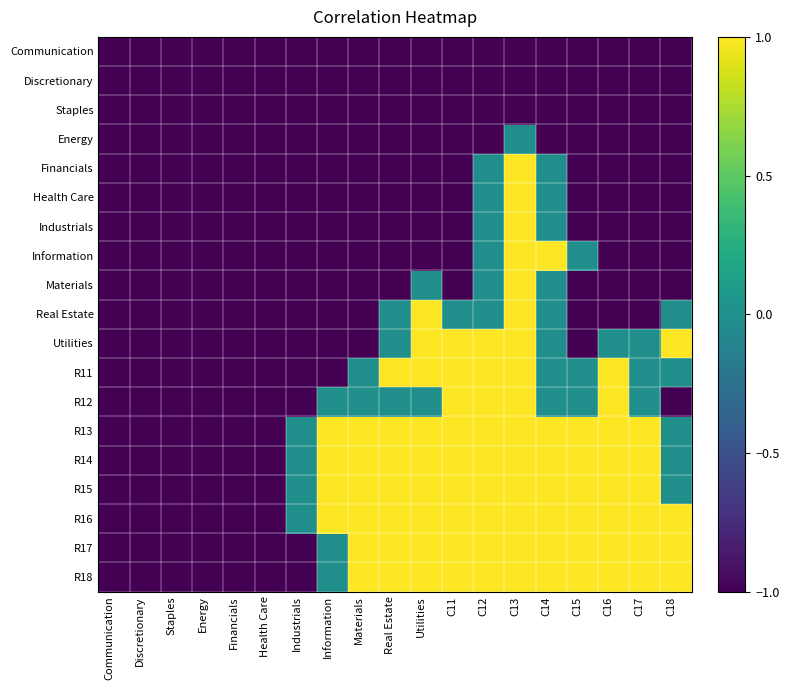

Reading right to left, what are all the values shown in this chart?

Communication: C18=-1.0	C17=-1.0	C16=-1.0	C15=-1.0	C14=-1.0	C13=-1.0	C12=-1.0	C11=-1.0	Utilities=-1.0	Real Estate=-1.0	Materials=-1.0	Information=-1.0	Industrials=-1.0	Health Care=-1.0	Financials=-1.0	Energy=-1.0	Staples=-1.0	Discretionary=-1.0	Communication=-1.0
Discretionary: C18=-1.0	C17=-1.0	C16=-1.0	C15=-1.0	C14=-1.0	C13=-1.0	C12=-1.0	C11=-1.0	Utilities=-1.0	Real Estate=-1.0	Materials=-1.0	Information=-1.0	Industrials=-1.0	Health Care=-1.0	Financials=-1.0	Energy=-1.0	Staples=-1.0	Discretionary=-1.0	Communication=-1.0
Staples: C18=-1.0	C17=-1.0	C16=-1.0	C15=-1.0	C14=-1.0	C13=-1.0	C12=-1.0	C11=-1.0	Utilities=-1.0	Real Estate=-1.0	Materials=-1.0	Information=-1.0	Industrials=-1.0	Health Care=-1.0	Financials=-1.0	Energy=-1.0	Staples=-1.0	Discretionary=-1.0	Communication=-1.0
Energy: C18=-1.0	C17=-1.0	C16=-1.0	C15=-1.0	C14=-1.0	C13=-0.0	C12=-1.0	C11=-1.0	Utilities=-1.0	Real Estate=-1.0	Materials=-1.0	Information=-1.0	Industrials=-1.0	Health Care=-1.0	Financials=-1.0	Energy=-1.0	Staples=-1.0	Discretionary=-1.0	Communication=-1.0
Financials: C18=-1.0	C17=-1.0	C16=-1.0	C15=-1.0	C14=-0.0	C13=1.0	C12=-0.0	C11=-1.0	Utilities=-1.0	Real Estate=-1.0	Materials=-1.0	Information=-1.0	Industrials=-1.0	Health Care=-1.0	Financials=-1.0	Energy=-1.0	Staples=-1.0	Discretionary=-1.0	Communication=-1.0
Health Care: C18=-1.0	C17=-1.0	C16=-1.0	C15=-1.0	C14=-0.0	C13=1.0	C12=-0.0	C11=-1.0	Utilities=-1.0	Real Estate=-1.0	Materials=-1.0	Information=-1.0	Industrials=-1.0	Health Care=-1.0	Financials=-1.0	Energy=-1.0	Staples=-1.0	Discretionary=-1.0	Communication=-1.0
Industrials: C18=-1.0	C17=-1.0	C16=-1.0	C15=-1.0	C14=-0.0	C13=1.0	C12=-0.0	C11=-1.0	Utilities=-1.0	Real Estate=-1.0	Materials=-1.0	Information=-1.0	Industrials=-1.0	Health Care=-1.0	Financials=-1.0	Energy=-1.0	Staples=-1.0	Discretionary=-1.0	Communication=-1.0
Information: C18=-1.0	C17=-1.0	C16=-1.0	C15=-0.0	C14=1.0	C13=1.0	C12=-0.0	C11=-1.0	Utilities=-1.0	Real Estate=-1.0	Materials=-1.0	Information=-1.0	Industrials=-1.0	Health Care=-1.0	Financials=-1.0	Energy=-1.0	Staples=-1.0	Discretionary=-1.0	Communication=-1.0
Materials: C18=-1.0	C17=-1.0	C16=-1.0	C15=-1.0	C14=-0.0	C13=1.0	C12=-0.0	C11=-1.0	Utilities=-0.0	Real Estate=-1.0	Materials=-1.0	Information=-1.0	Industrials=-1.0	Health Care=-1.0	Financials=-1.0	Energy=-1.0	Staples=-1.0	Discretionary=-1.0	Communication=-1.0
Real Estate: C18=-0.0	C17=-1.0	C16=-1.0	C15=-1.0	C14=-0.0	C13=1.0	C12=-0.0	C11=-0.0	Utilities=1.0	Real Estate=-0.0	Materials=-1.0	Information=-1.0	Industrials=-1.0	Health Care=-1.0	Financials=-1.0	Energy=-1.0	Staples=-1.0	Discretionary=-1.0	Communication=-1.0
Utilities: C18=1.0	C17=-0.0	C16=-0.0	C15=-1.0	C14=-0.0	C13=1.0	C12=1.0	C11=1.0	Utilities=1.0	Real Estate=-0.0	Materials=-1.0	Information=-1.0	Industrials=-1.0	Health Care=-1.0	Financials=-1.0	Energy=-1.0	Staples=-1.0	Discretionary=-1.0	Communication=-1.0
R11: C18=-0.0	C17=-0.0	C16=1.0	C15=-0.0	C14=-0.0	C13=1.0	C12=1.0	C11=1.0	Utilities=1.0	Real Estate=1.0	Materials=-0.0	Information=-1.0	Industrials=-1.0	Health Care=-1.0	Financials=-1.0	Energy=-1.0	Staples=-1.0	Discretionary=-1.0	Communication=-1.0
R12: C18=-1.0	C17=-0.0	C16=1.0	C15=-0.0	C14=-0.0	C13=1.0	C12=1.0	C11=1.0	Utilities=-0.0	Real Estate=-0.0	Materials=-0.0	Information=-0.0	Industrials=-1.0	Health Care=-1.0	Financials=-1.0	Energy=-1.0	Staples=-1.0	Discretionary=-1.0	Communication=-1.0
R13: C18=-0.0	C17=1.0	C16=1.0	C15=1.0	C14=1.0	C13=1.0	C12=1.0	C11=1.0	Utilities=1.0	Real Estate=1.0	Materials=1.0	Information=1.0	Industrials=-0.0	Health Care=-1.0	Financials=-1.0	Energy=-1.0	Staples=-1.0	Discretionary=-1.0	Communication=-1.0
R14: C18=-0.0	C17=1.0	C16=1.0	C15=1.0	C14=1.0	C13=1.0	C12=1.0	C11=1.0	Utilities=1.0	Real Estate=1.0	Materials=1.0	Information=1.0	Industrials=-0.0	Health Care=-1.0	Financials=-1.0	Energy=-1.0	Staples=-1.0	Discretionary=-1.0	Communication=-1.0
R15: C18=-0.0	C17=1.0	C16=1.0	C15=1.0	C14=1.0	C13=1.0	C12=1.0	C11=1.0	Utilities=1.0	Real Estate=1.0	Materials=1.0	Information=1.0	Industrials=-0.0	Health Care=-1.0	Financials=-1.0	Energy=-1.0	Staples=-1.0	Discretionary=-1.0	Communication=-1.0
R16: C18=1.0	C17=1.0	C16=1.0	C15=1.0	C14=1.0	C13=1.0	C12=1.0	C11=1.0	Utilities=1.0	Real Estate=1.0	Materials=1.0	Information=1.0	Industrials=-0.0	Health Care=-1.0	Financials=-1.0	Energy=-1.0	Staples=-1.0	Discretionary=-1.0	Communication=-1.0
R17: C18=1.0	C17=1.0	C16=1.0	C15=1.0	C14=1.0	C13=1.0	C12=1.0	C11=1.0	Utilities=1.0	Real Estate=1.0	Materials=1.0	Information=-0.0	Industrials=-1.0	Health Care=-1.0	Financials=-1.0	Energy=-1.0	Staples=-1.0	Discretionary=-1.0	Communication=-1.0
R18: C18=1.0	C17=1.0	C16=1.0	C15=1.0	C14=1.0	C13=1.0	C12=1.0	C11=1.0	Utilities=1.0	Real Estate=1.0	Materials=1.0	Information=-0.0	Industrials=-1.0	Health Care=-1.0	Financials=-1.0	Energy=-1.0	Staples=-1.0	Discretionary=-1.0	Communication=-1.0